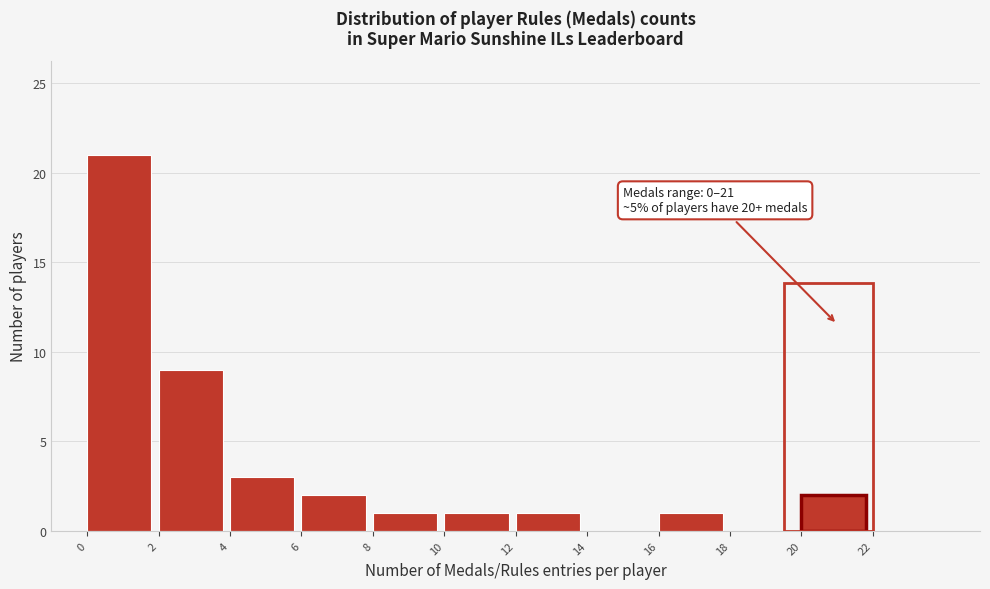

Which range on the x-axis has the tallest bar?

0 to 2